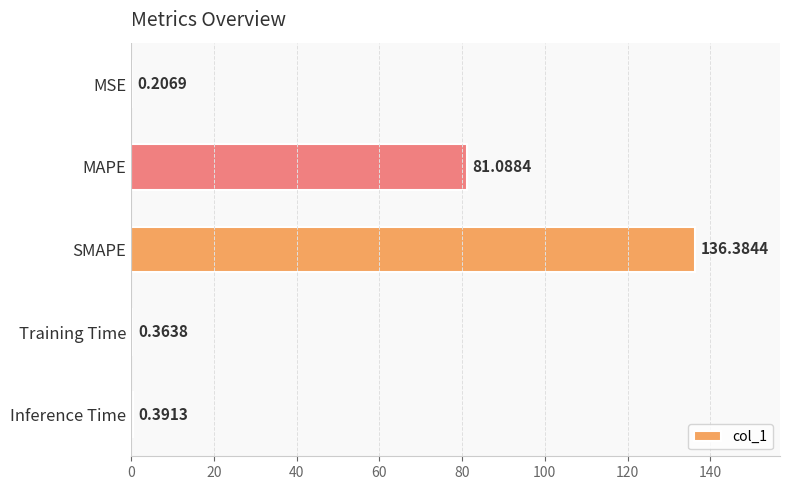

Which label corresponds to the largest value in the chart?

SMAPE